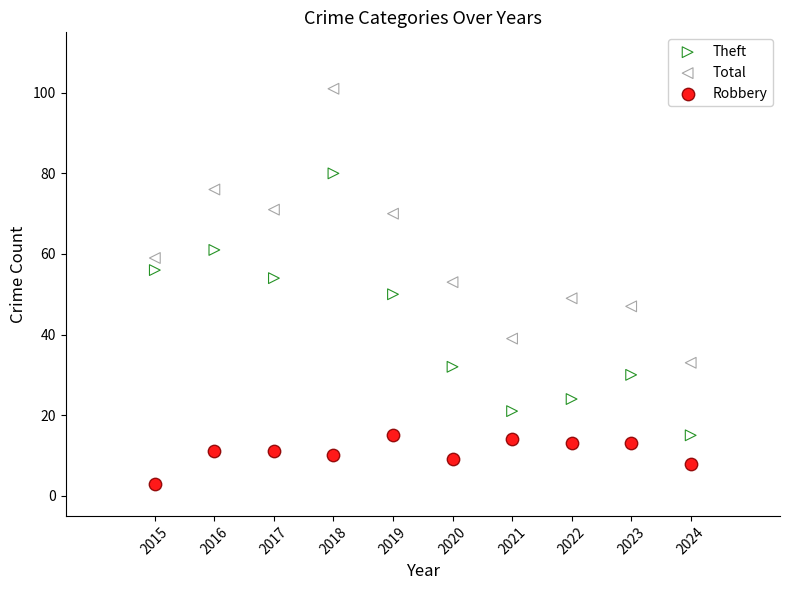

Which series has the widest spread of Y values?

Total